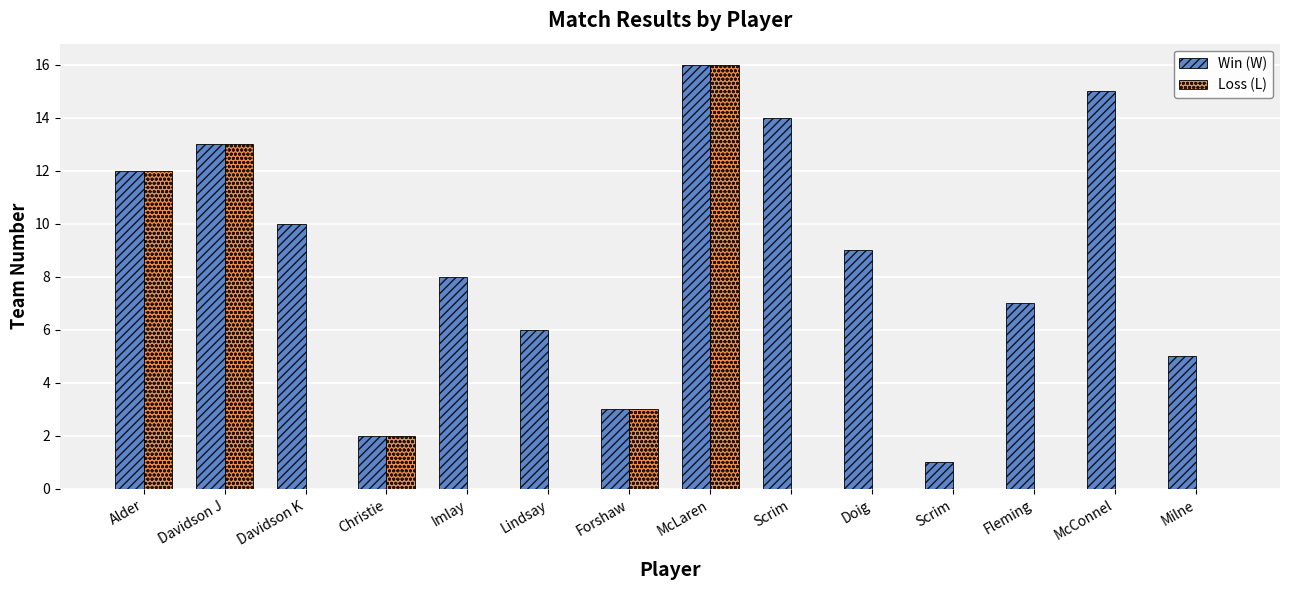

Does the chart contain stacked bars?

No